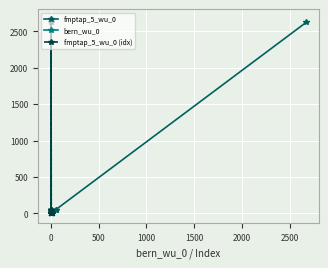

What is the highest value of the bern_wu_0 series?

2669.0